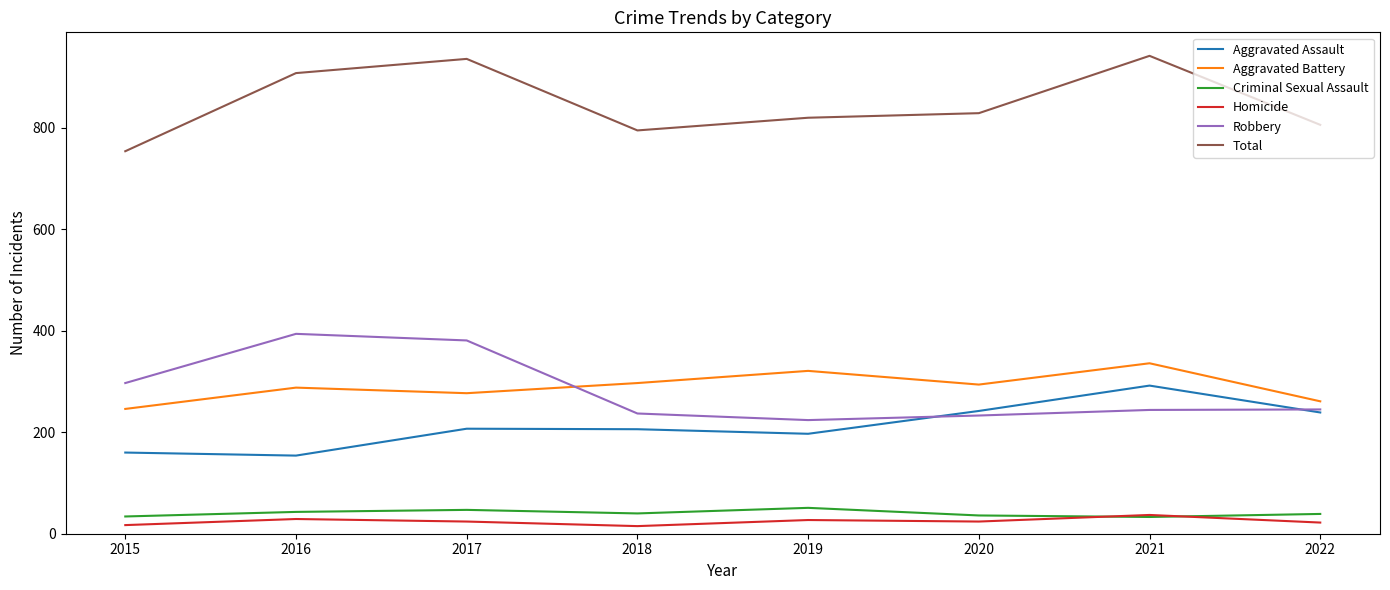

What is the difference between the highest and lowest values at 2016?

879